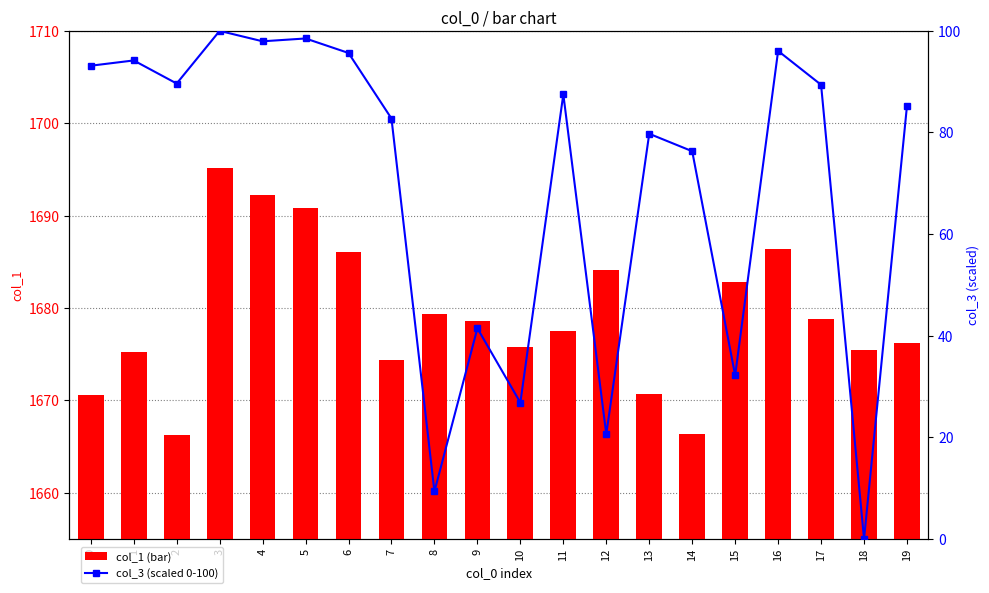

Reading left to right, list all the values displayed in this chart.

col_1: 0=1670.6	1=1675.2	2=1666.2	3=1695.2	4=1692.2	5=1690.8	6=1686.1	7=1674.4	8=1679.4	9=1678.6	10=1675.8	11=1677.6	12=1684.1	13=1670.6	14=1666.4	15=1682.8	16=1686.4	17=1678.8	18=1675.5	19=1676.2
col_3: 0=93.1	1=94.2	2=89.6	3=100.0	4=98.0	5=98.5	6=95.7	7=82.7	8=9.3	9=41.5	10=26.8	11=87.5	12=20.6	13=79.7	14=76.3	15=32.2	16=96.1	17=89.4	18=0.0	19=85.3